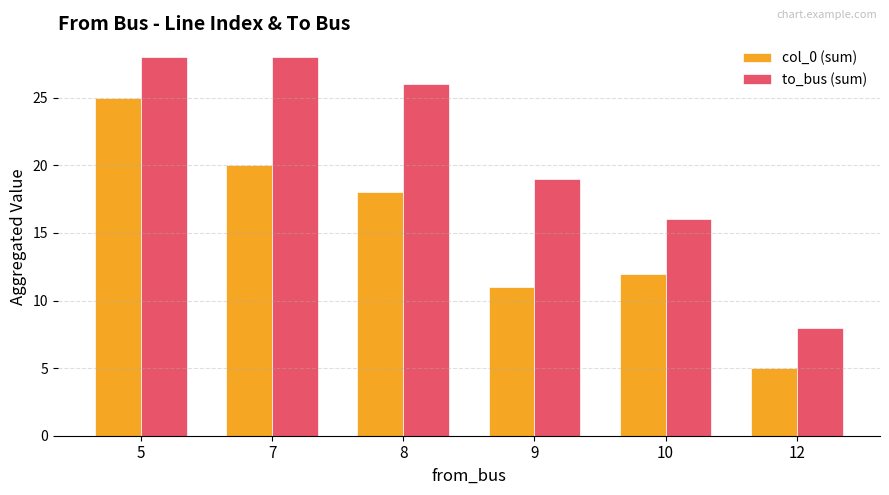

The col_0 (sum) series shows 10 at 8. True or false?

False